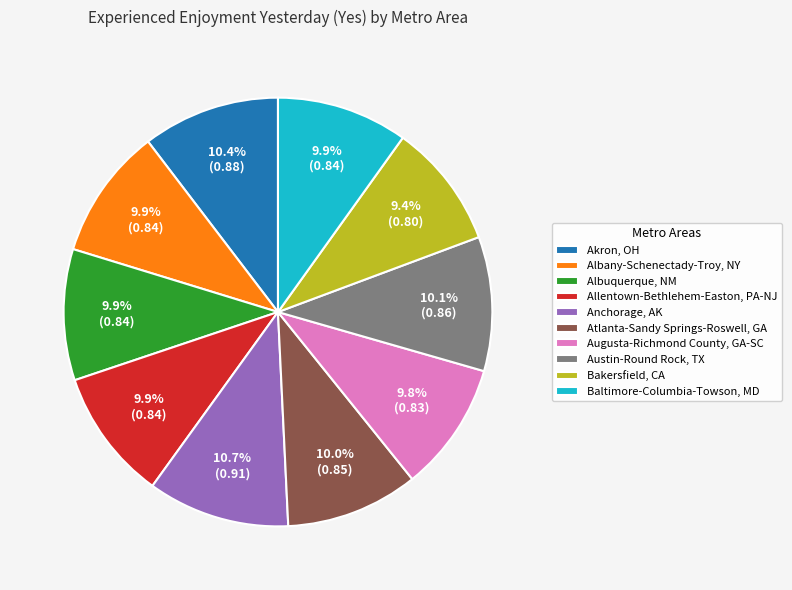

Is it true that Allentown-Bethlehem-Easton, PA-NJ is 23% of the pie?

False